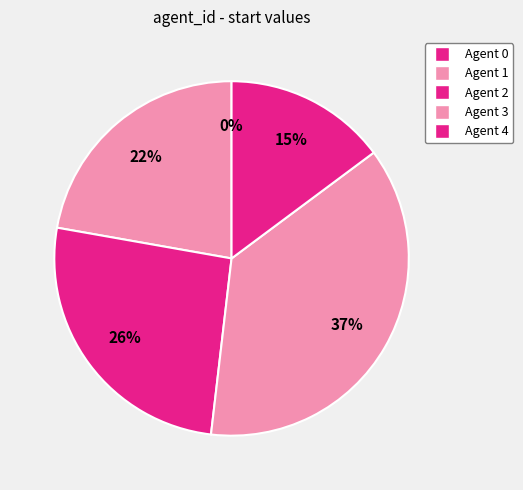

Is 4 the majority of the pie?

No